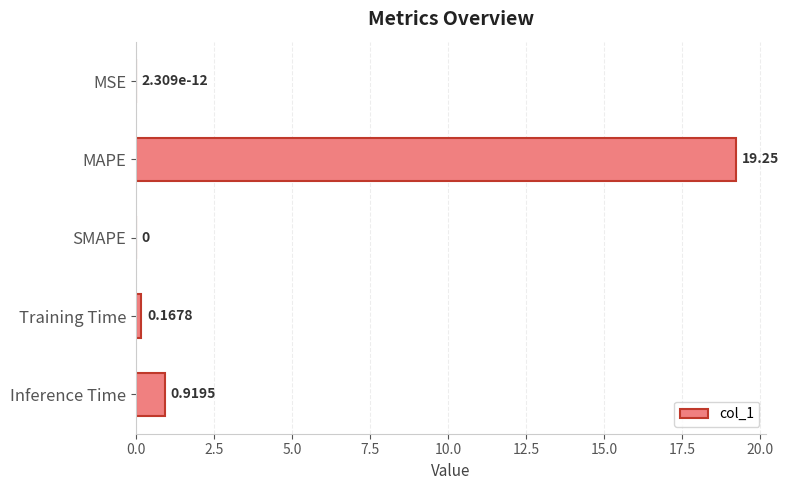

At which category does the chart reach its peak across all series?

MAPE